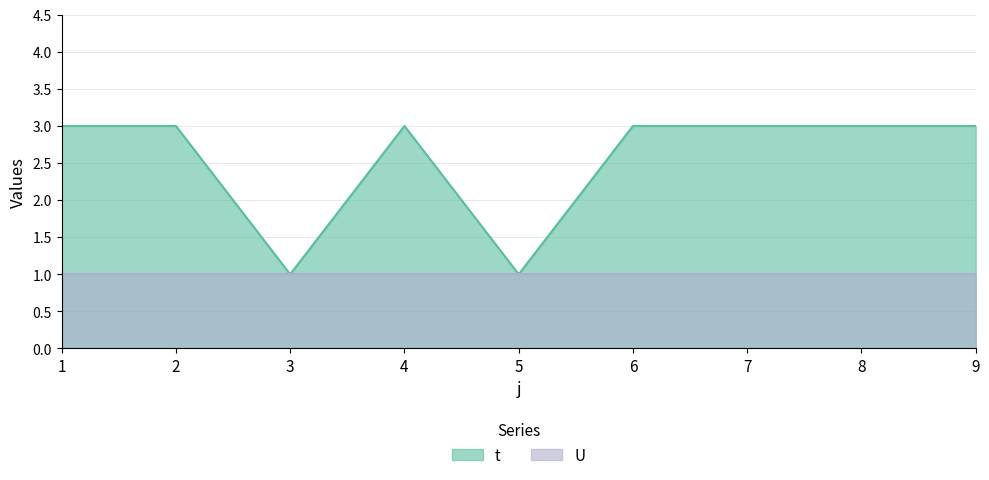

How many interior local peaks (higher than both neighbors) does the data have?

1